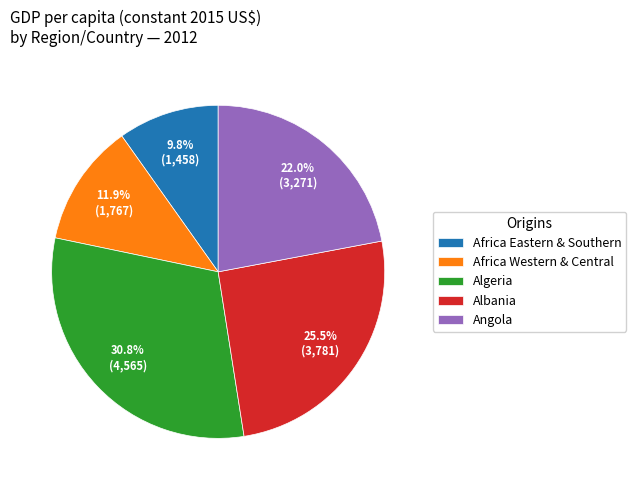

Does any single category account for the majority?

No